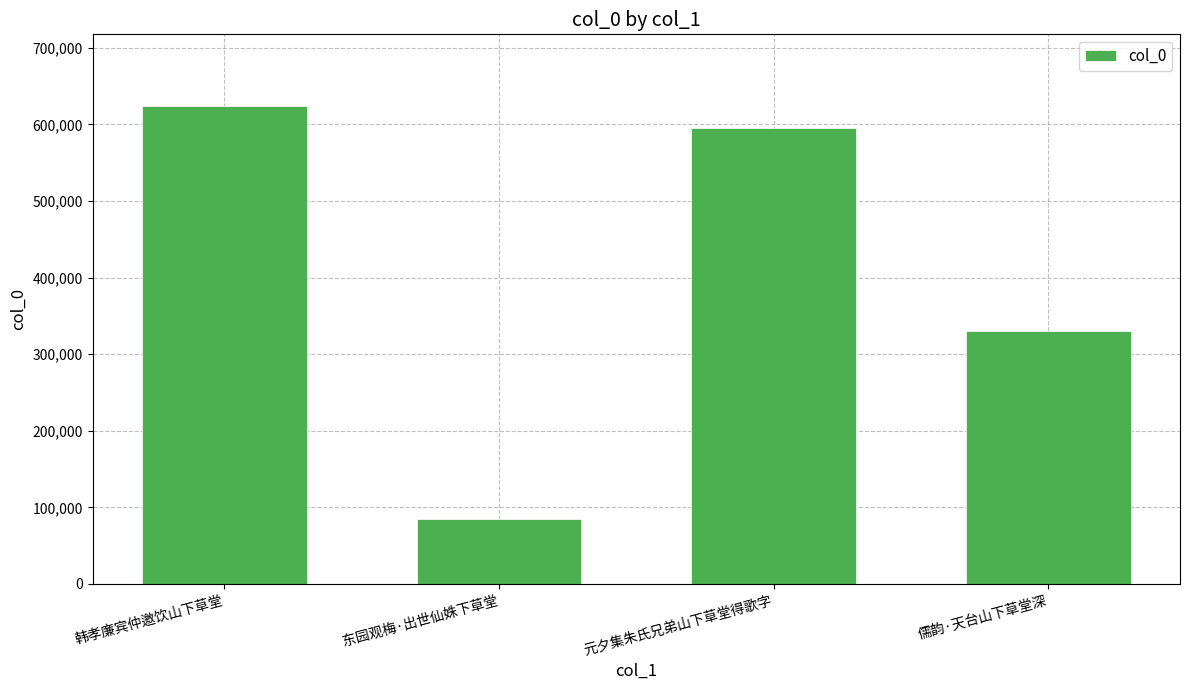

At which category does the chart reach its minimum across all series?

东园观梅·出世仙姝下草堂